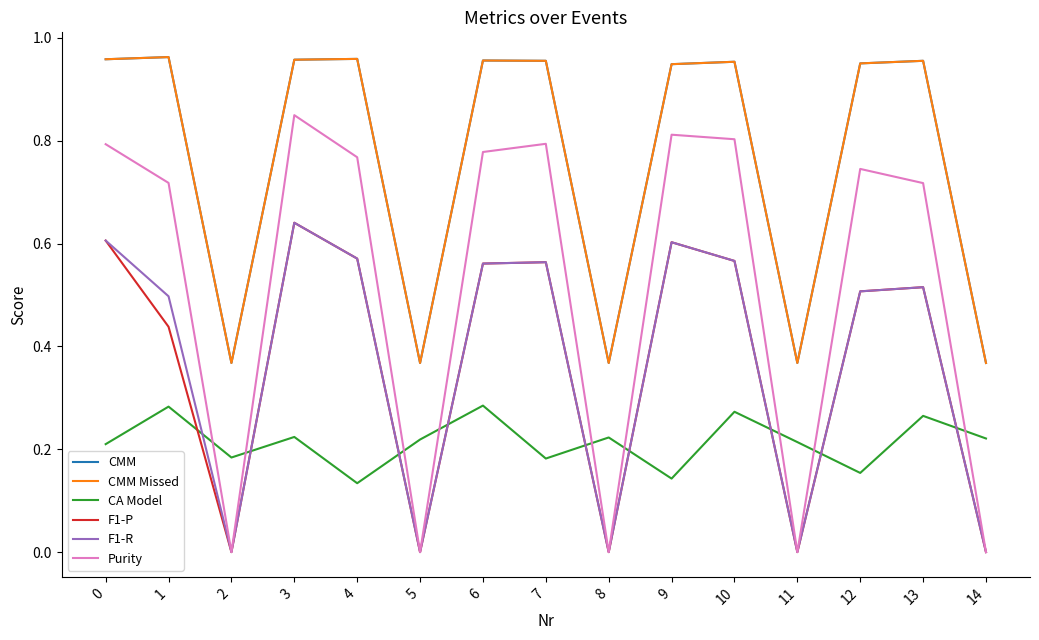

True or false: CMM and CA Model cross at least once.

False